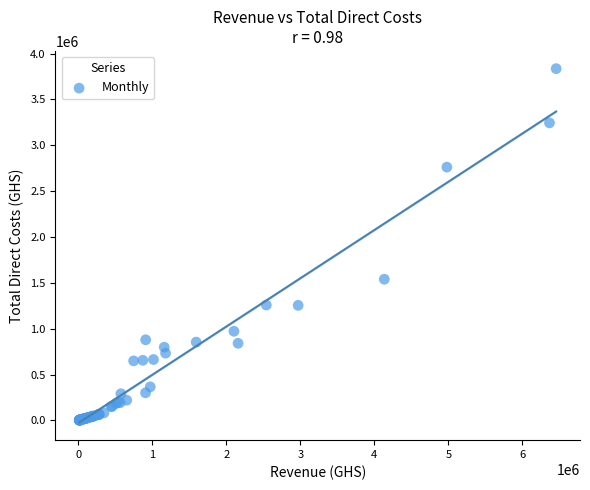

What Y value in the scatter plot is closest to 1919655?

1539983.0